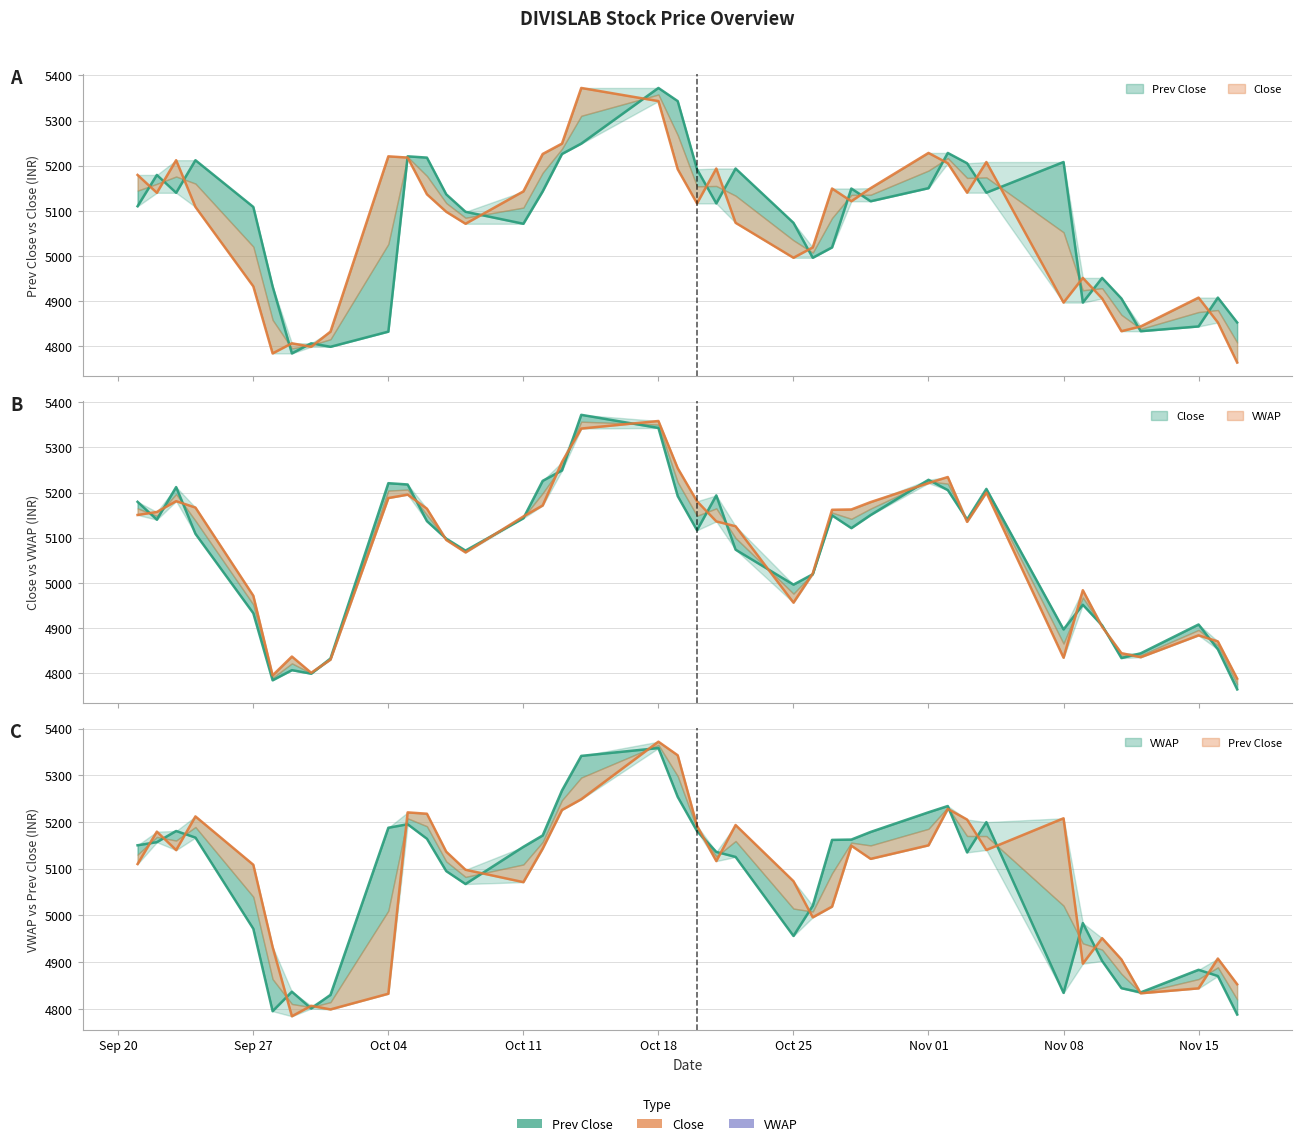

How many interior local peaks does the VWAP series have?

8